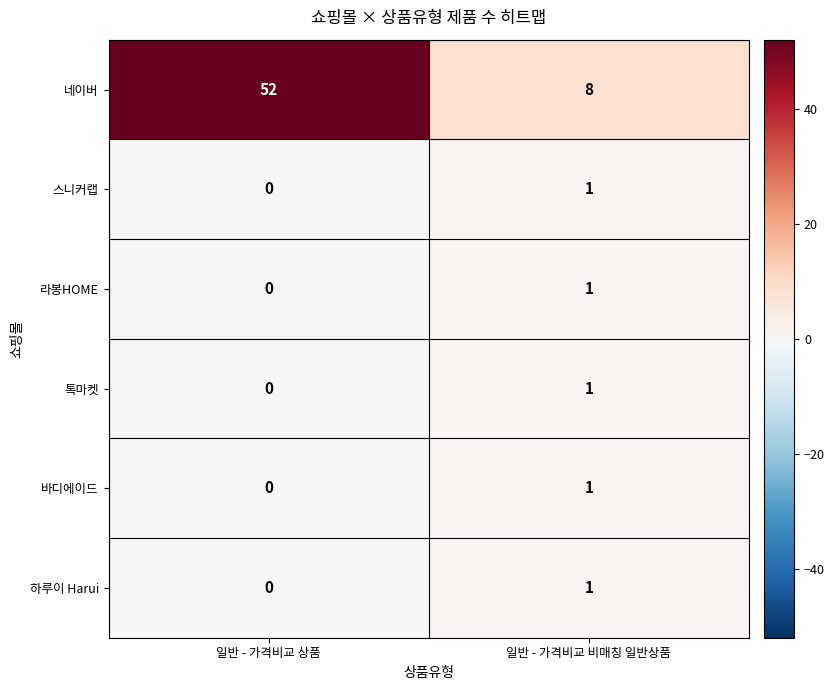

Reading left to right, what are all the values shown in this chart?

네이버: 일반 - 가격비교 상품=52	일반 - 가격비교 비매칭 일반상품=8
스니커랩: 일반 - 가격비교 상품=0	일반 - 가격비교 비매칭 일반상품=1
라봉HOME: 일반 - 가격비교 상품=0	일반 - 가격비교 비매칭 일반상품=1
톡마켓: 일반 - 가격비교 상품=0	일반 - 가격비교 비매칭 일반상품=1
바디에이드: 일반 - 가격비교 상품=0	일반 - 가격비교 비매칭 일반상품=1
하루이 Harui: 일반 - 가격비교 상품=0	일반 - 가격비교 비매칭 일반상품=1